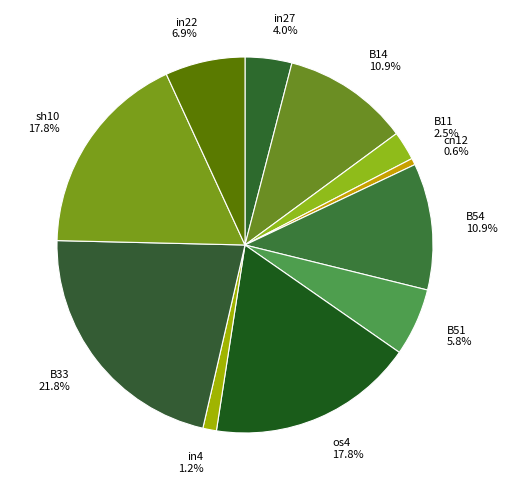

The os4 slice represents 8% of the pie. True or false?

False